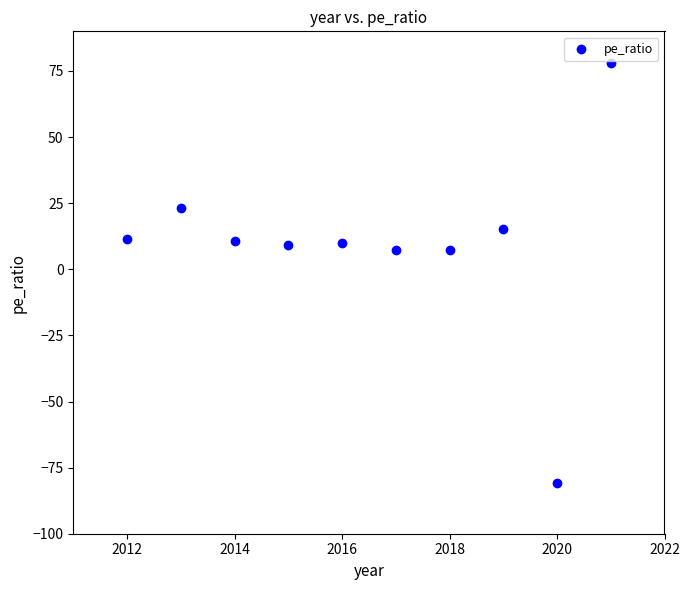

What is the range of Y values (max minus min)?

159.1